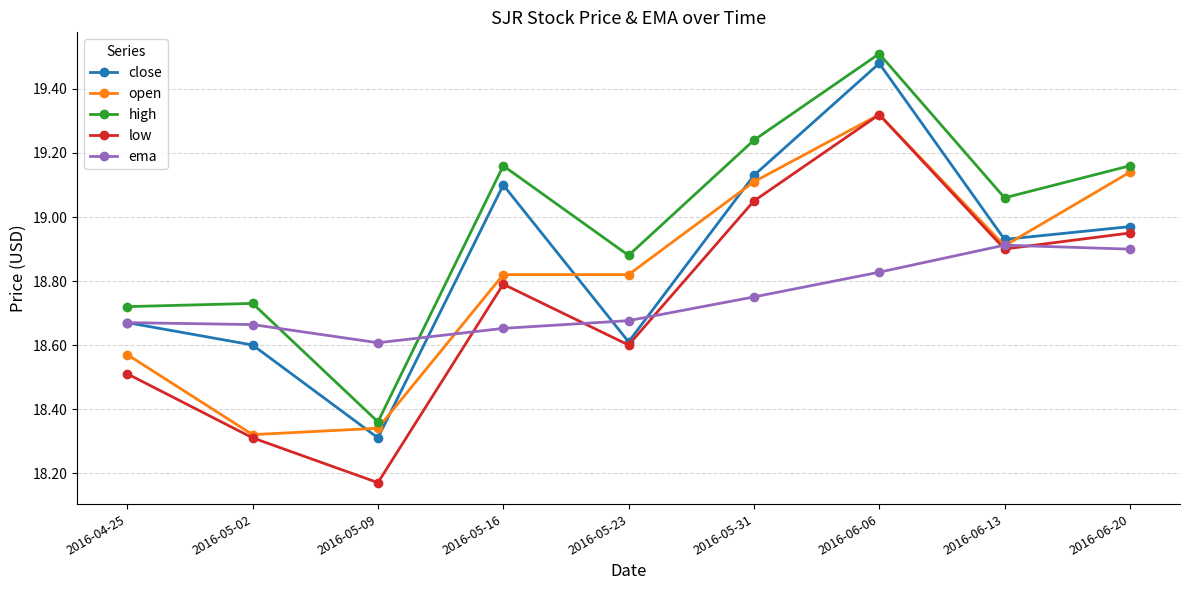

What is the spread (max minus min) of values at 2016-05-23?

0.3